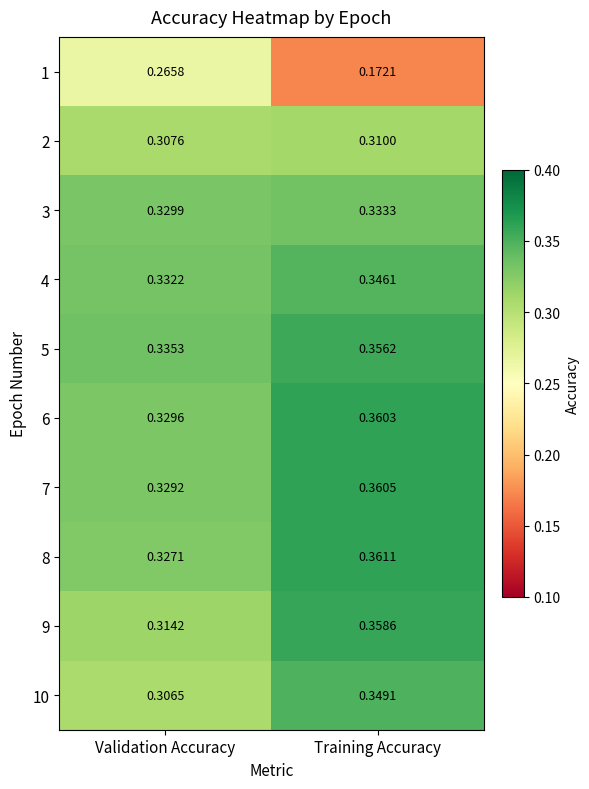

List the labels in order of 7 value, smallest first.

Validation Accuracy, Training Accuracy